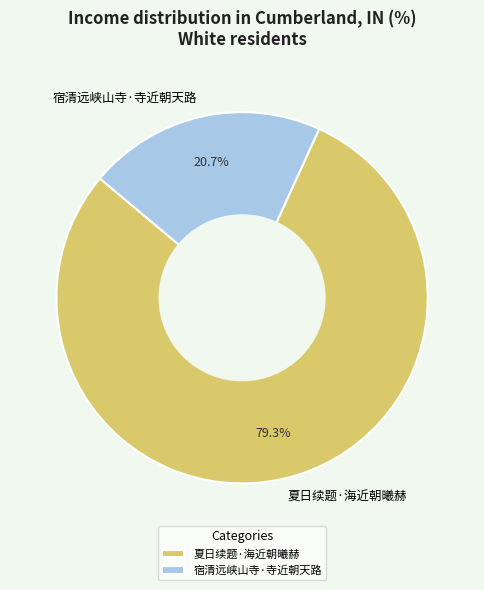

What is the smallest slice in the pie chart?

宿清远峡山寺·寺近朝天路